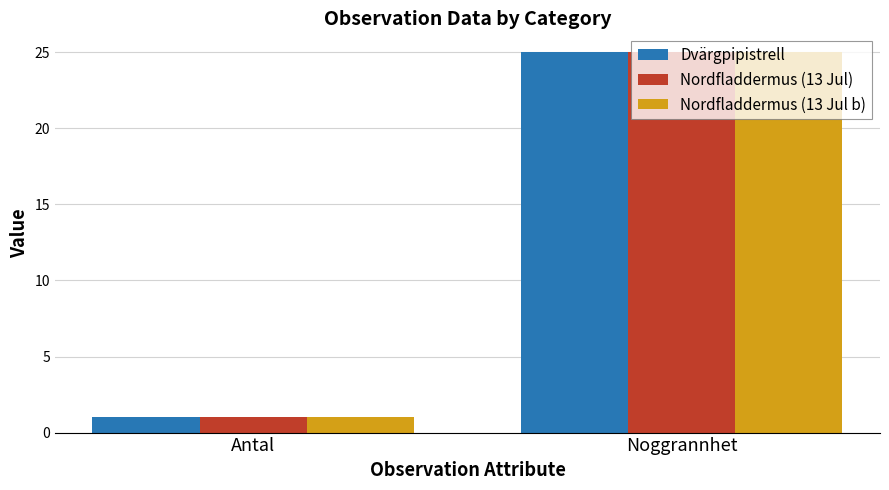

What is the average value of the Nordfladdermus (13 Jul b) series?

13